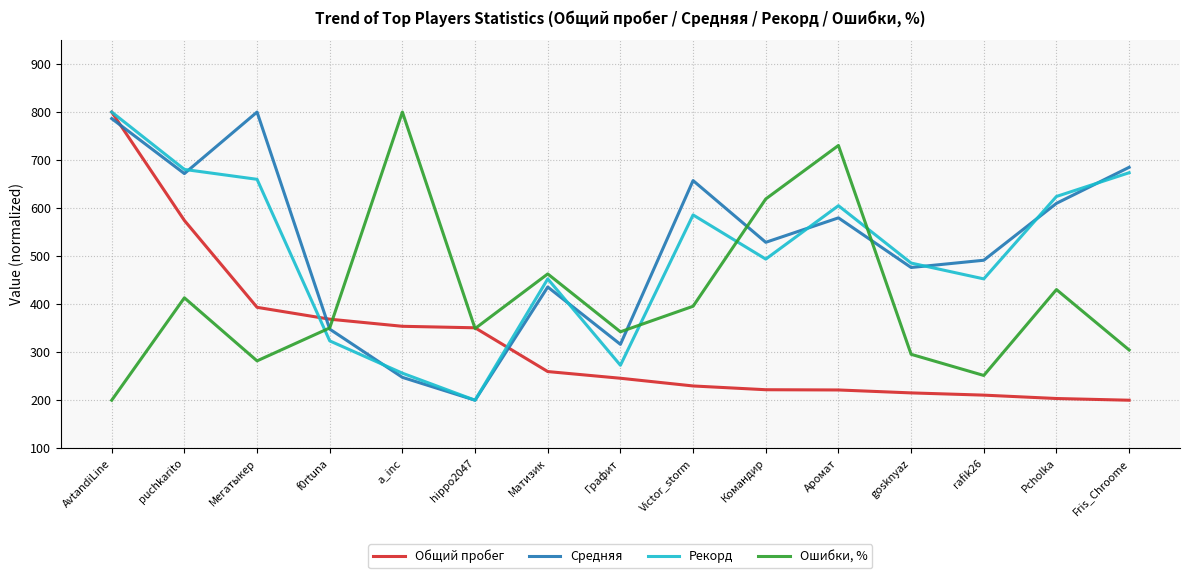

Which series has the largest total across all categories?

Средняя